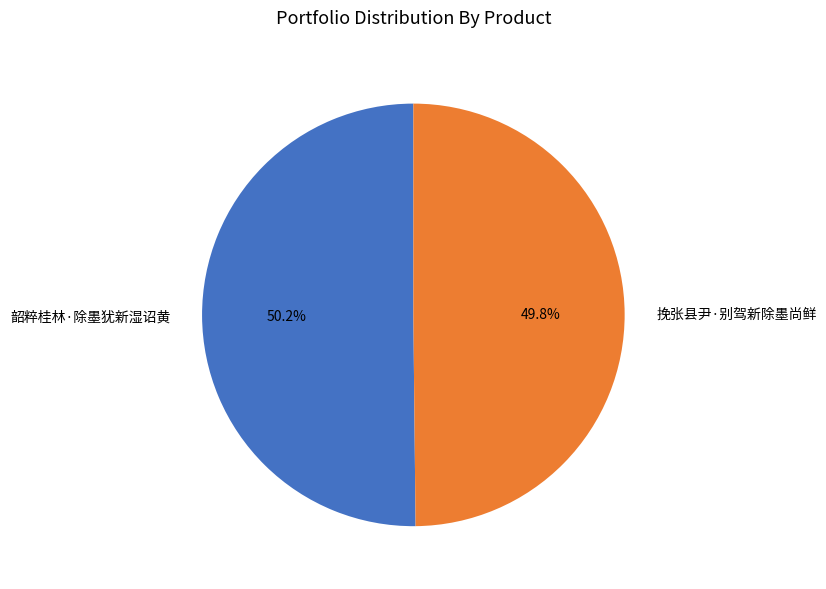

What is the ratio of the value at 韶粹桂林·除墨犹新湿诏黄 to the value at 挽张县尹·别驾新除墨尚鲜?

1.0